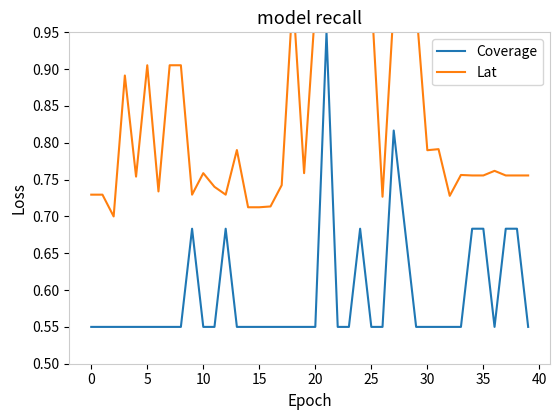

What is the difference between the maximum and minimum values in the Coverage series?

0.4